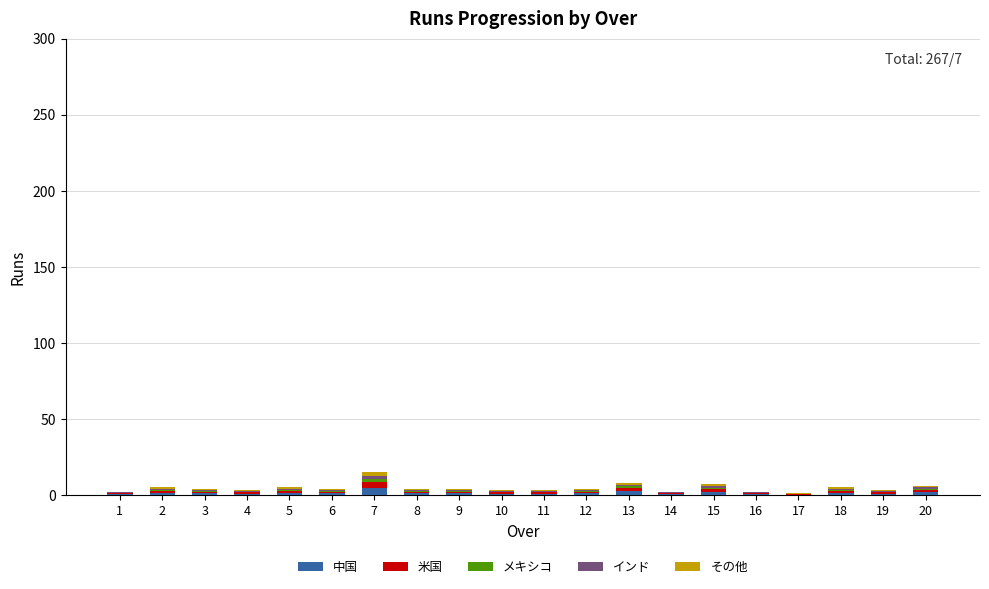

Which series has the widest spread of values?

中国